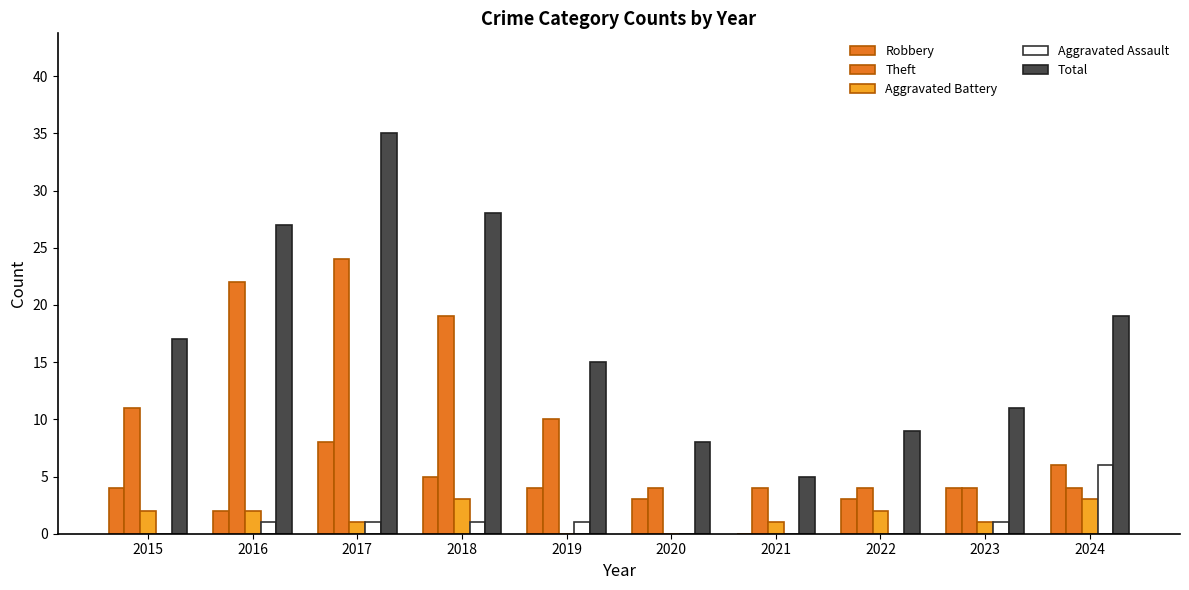

Count the number of data series in this chart.

5